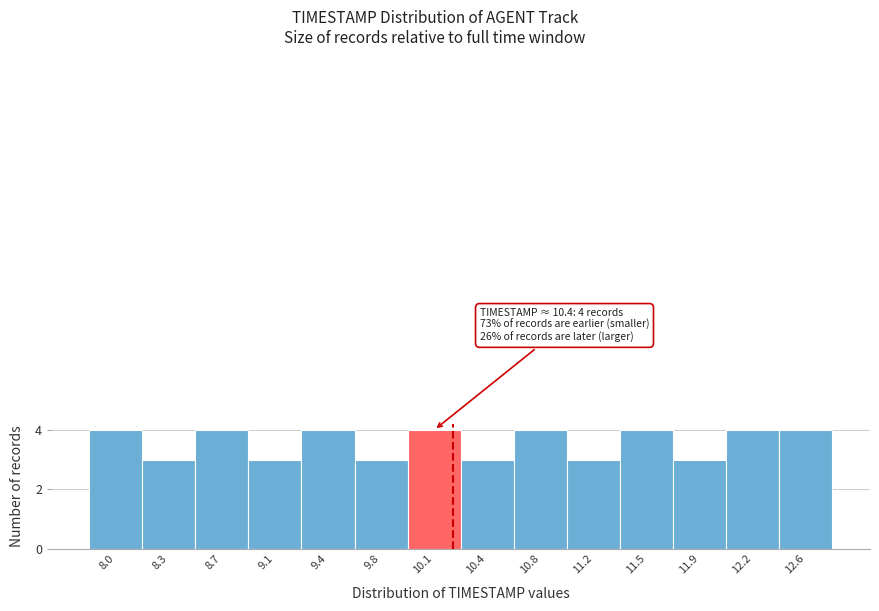

Reading left to right, list all the values displayed in this chart.

8.0=4	8.3=3	8.7=4	9.1=3	9.4=4	9.8=3	10.1=4	10.4=3	10.8=4	11.2=3	11.5=4	11.9=3	12.2=4	12.6=4